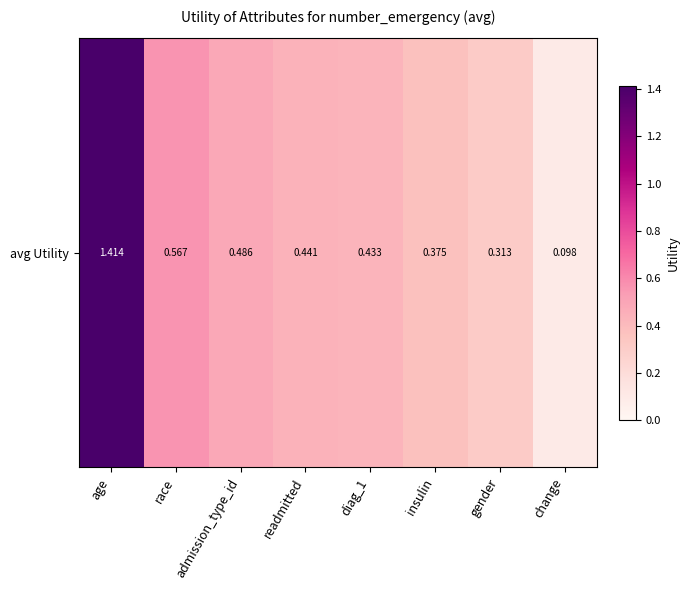

List the labels in order of value, smallest first.

change, gender, insulin, diag_1, readmitted, admission_type_id, race, age